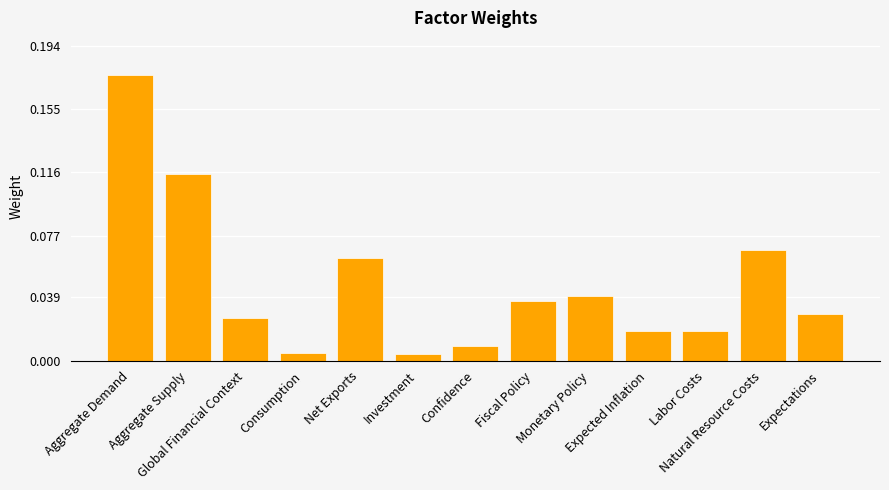

True or false: the data shows 0.0 at Consumption.

False